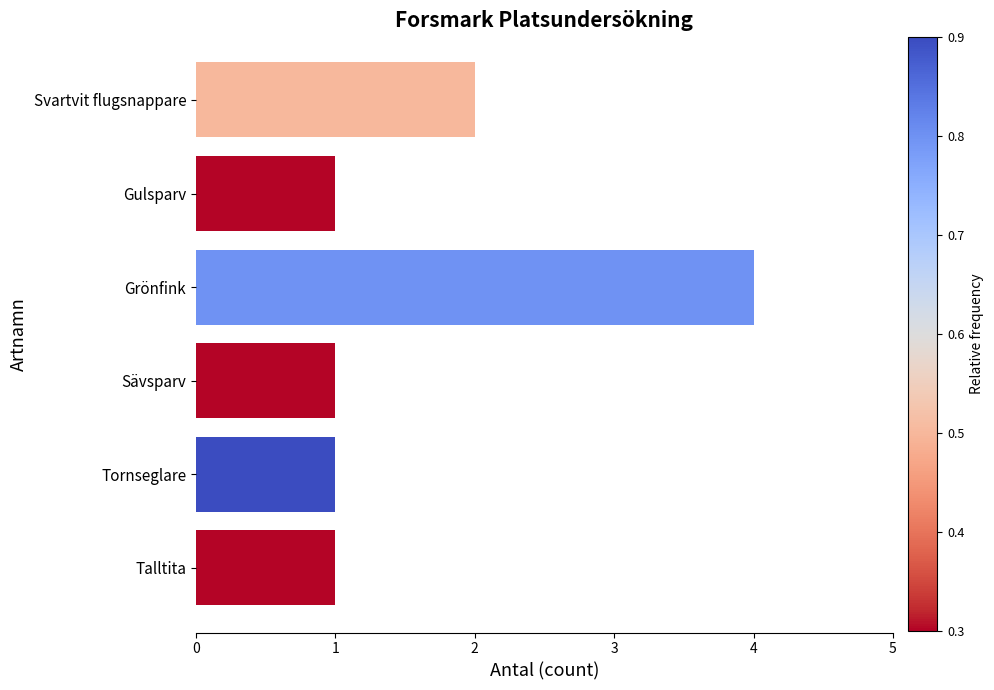

Is it true that the value at Talltita is 1?

True